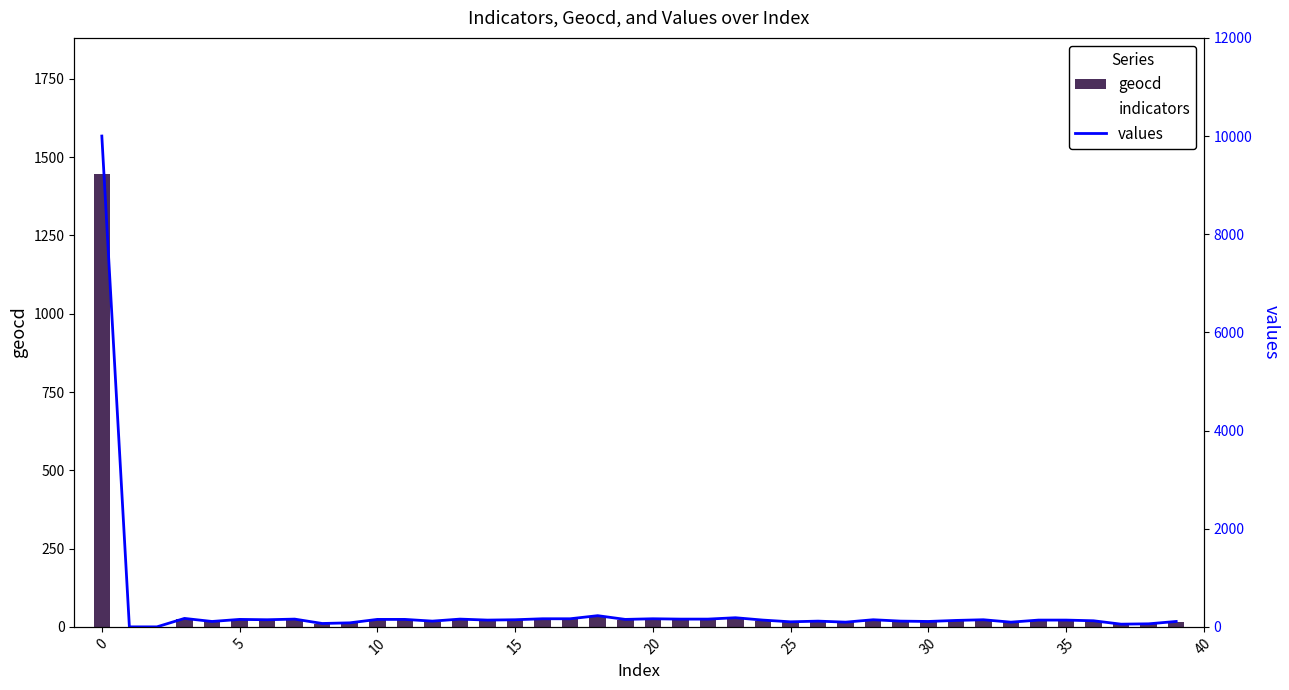

What is the value of the geocd bar at the 34th from the left?

14